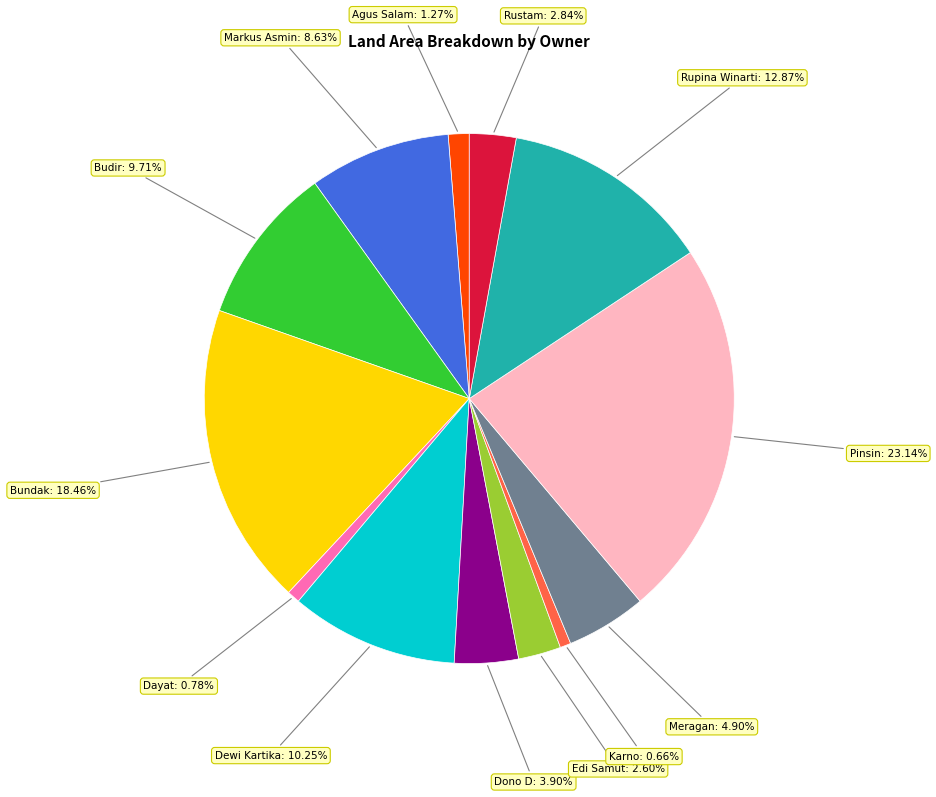

What is the ratio of the value at Dayat to the value at Markus Asmin?

0.1